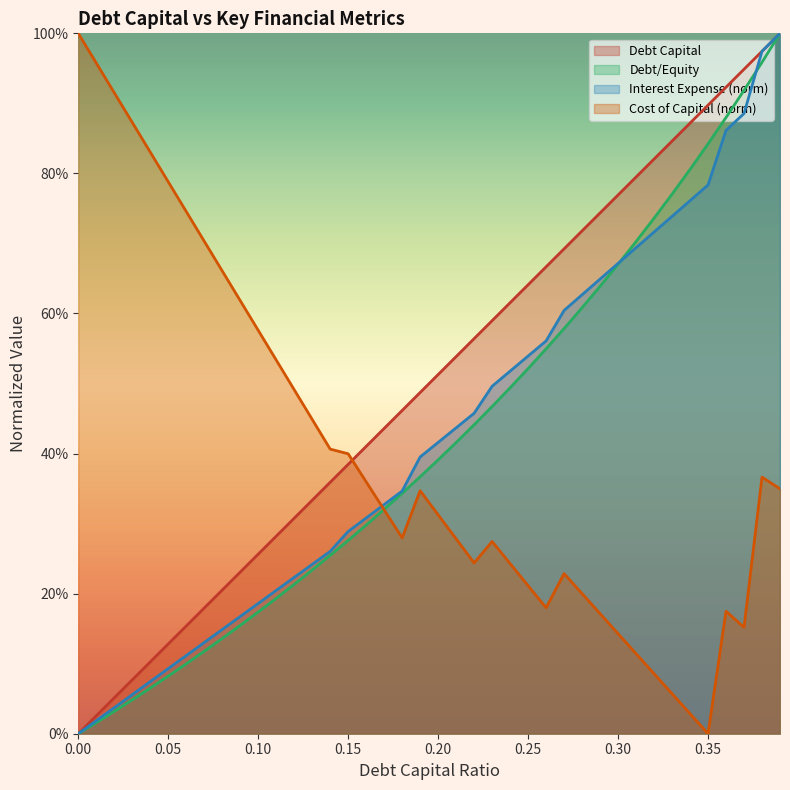

How many positive values does the cost_capital series have?

39